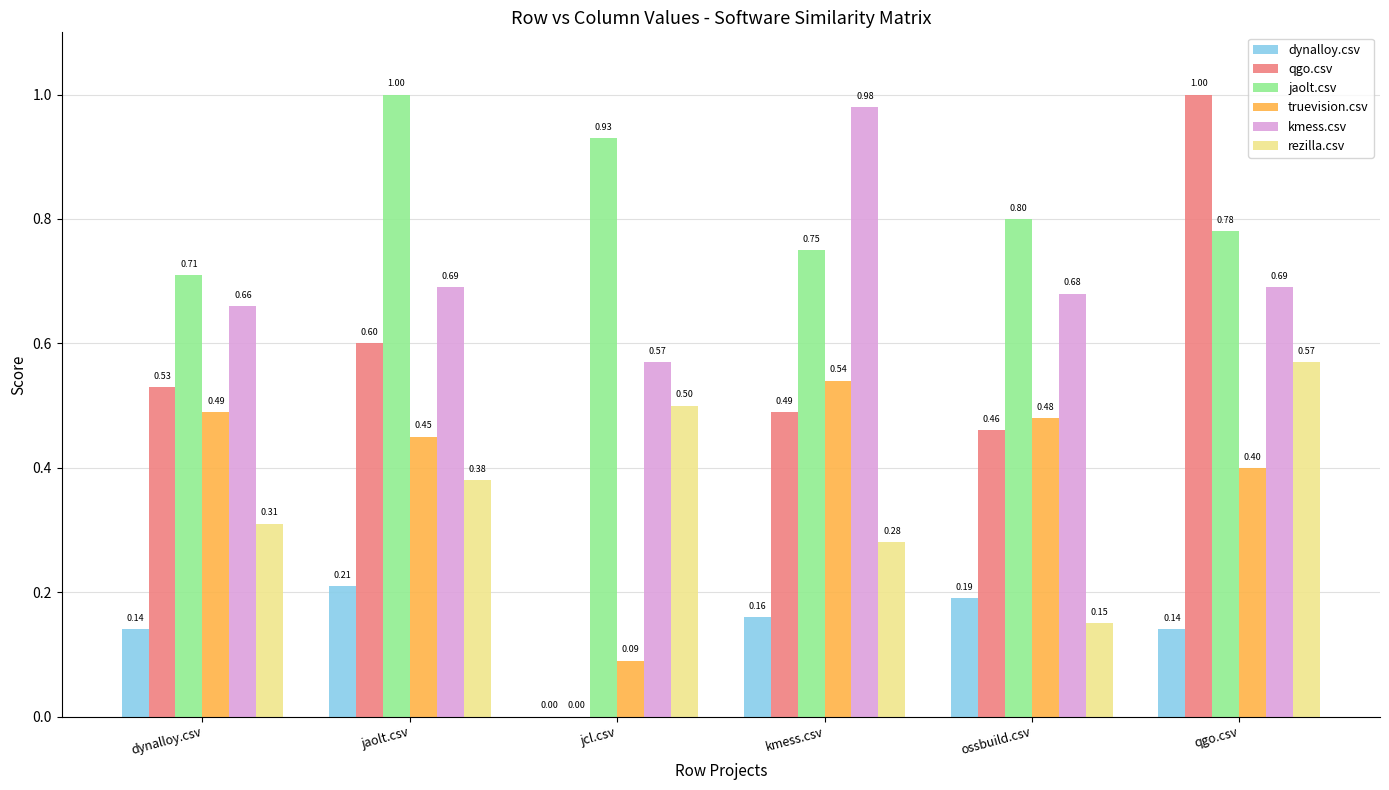

What is the average value of the truevision.csv series?

0.4